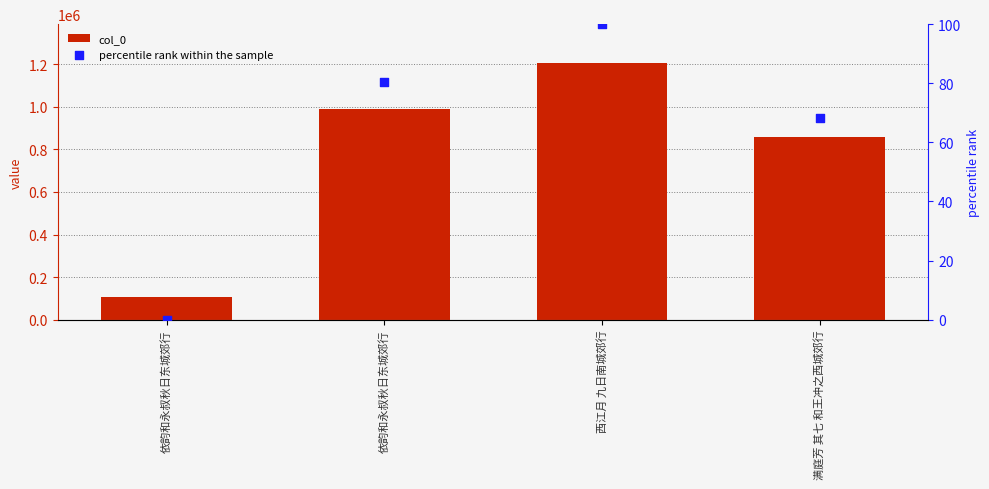

What is the total value across all series at 满庭芳 其七 和王冲之西城郊行?

856693.2